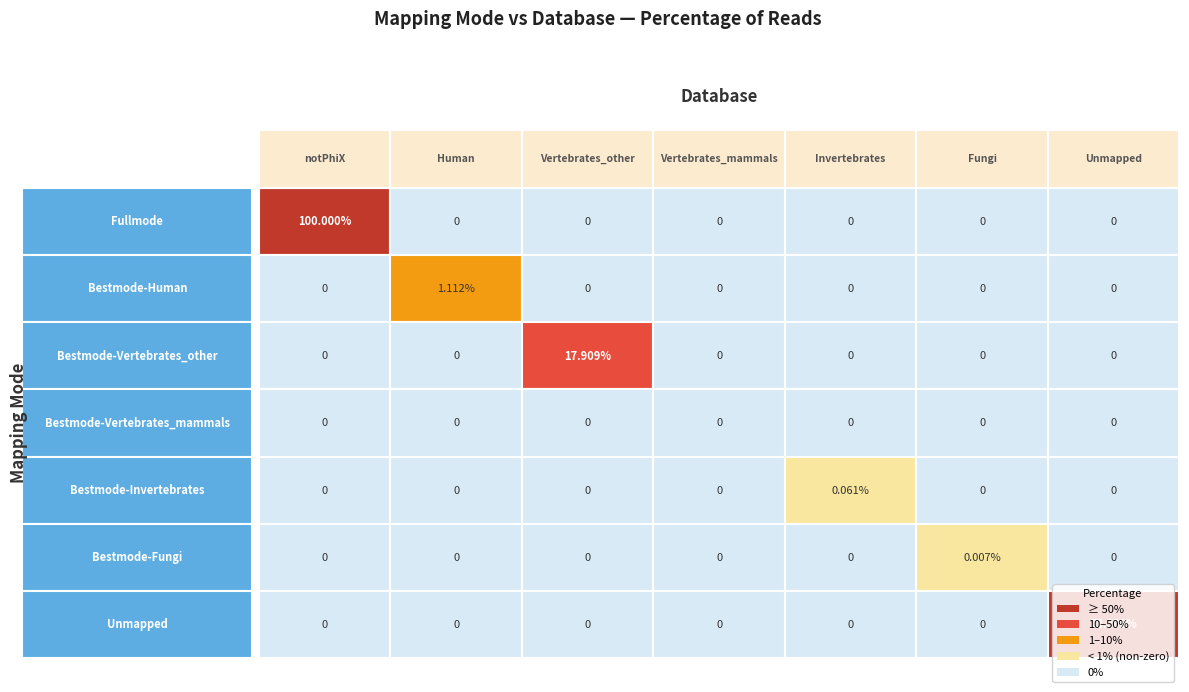

Rank the series by their maximum value, from lowest to highest.

Vertebrates_mammals, Fungi, Invertebrates, Human, Vertebrates_other, Unmapped, notPhiX